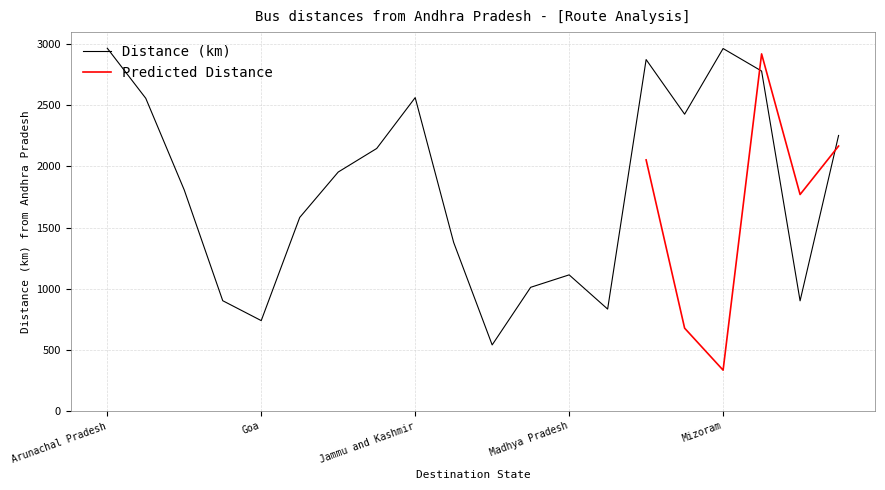

At which category does the data reach its first local peak?

Jammu and Kashmir